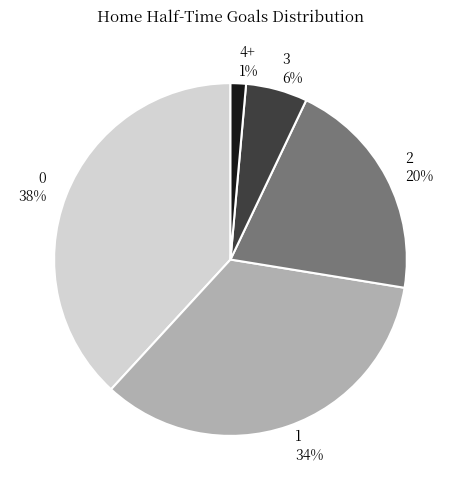

What percentage is the 0 slice, to the nearest percent?

38%